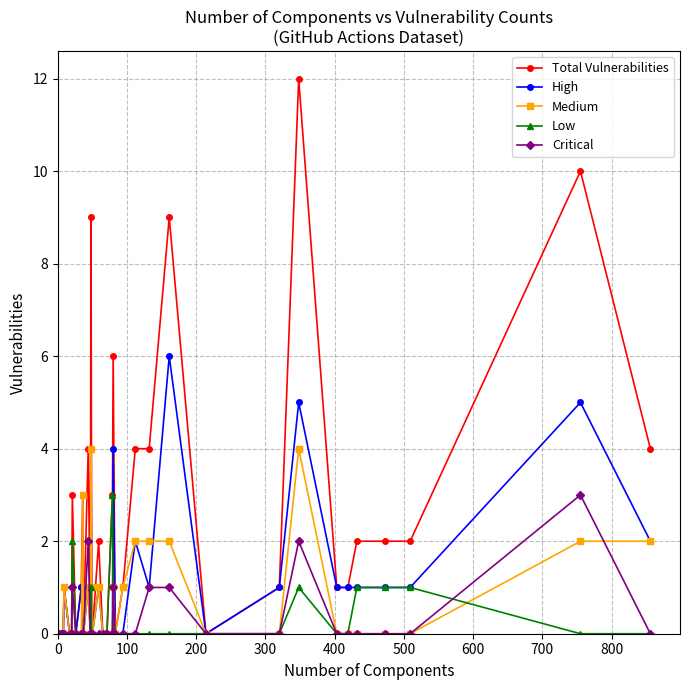

Does the chart display data point markers on the line(s)?

Yes